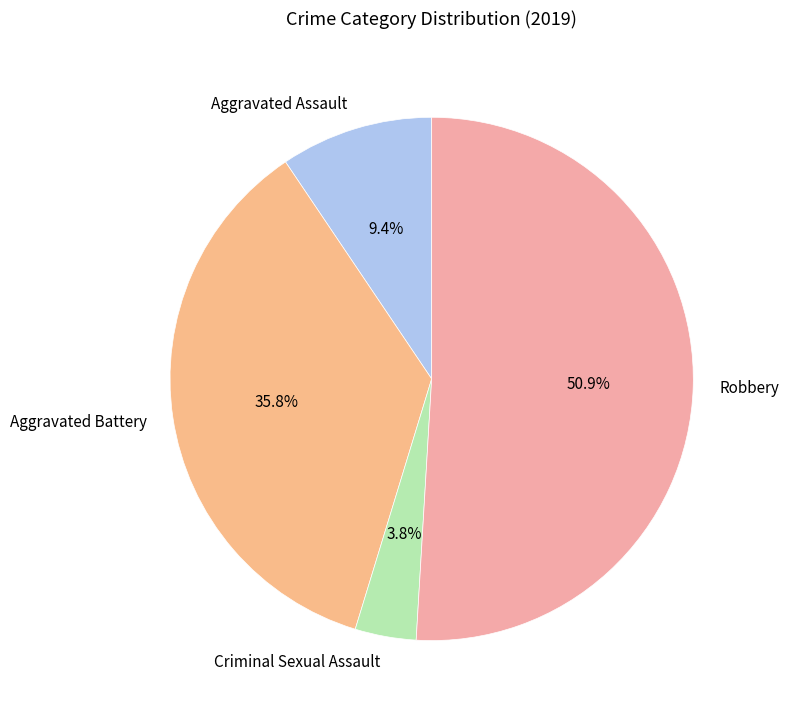

Combined, do Robbery and Aggravated Assault account for over 50%?

Yes